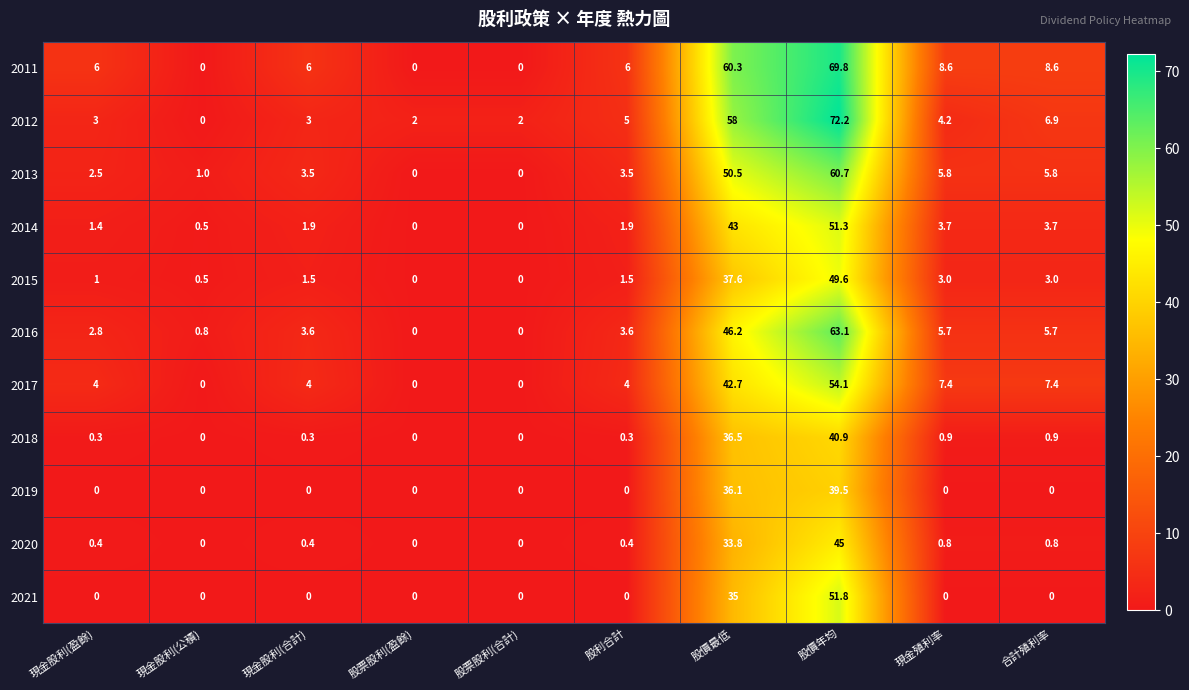

What is the difference between the maximum and second lowest values in the 2011 series?

69.8